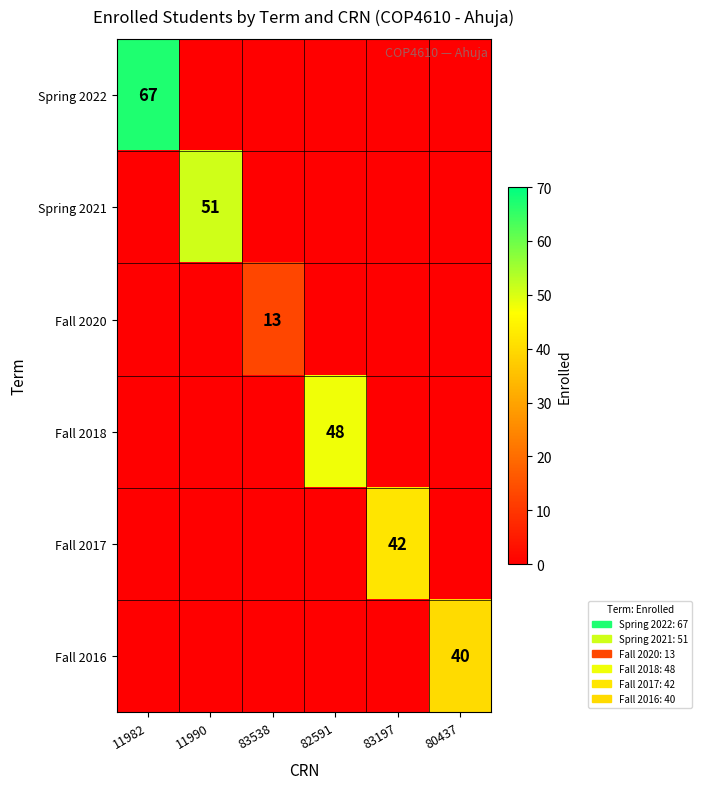

At how many categories does at least one series exceed 33?

5